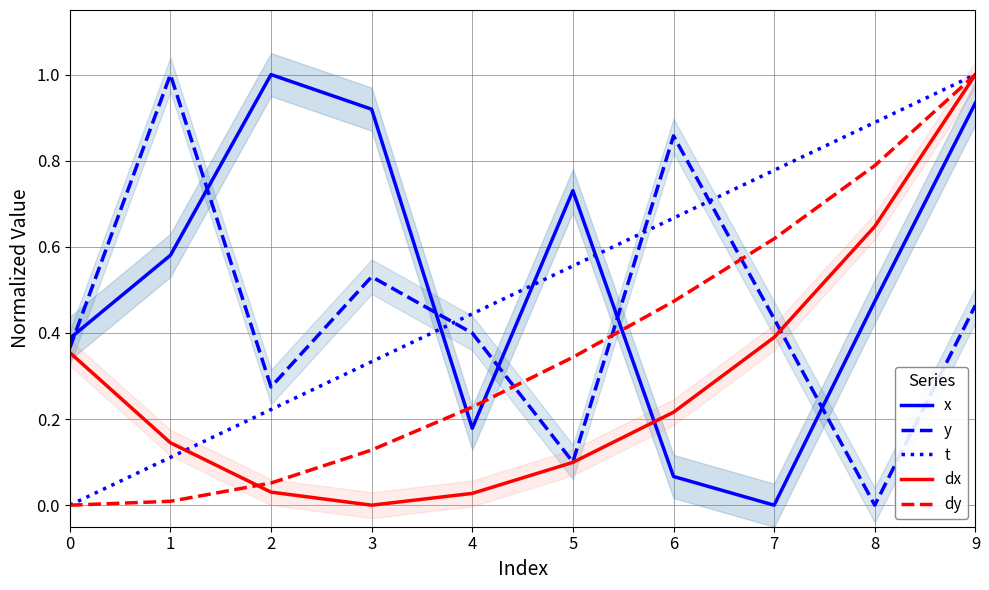

How many times do t and y cross each other?

3